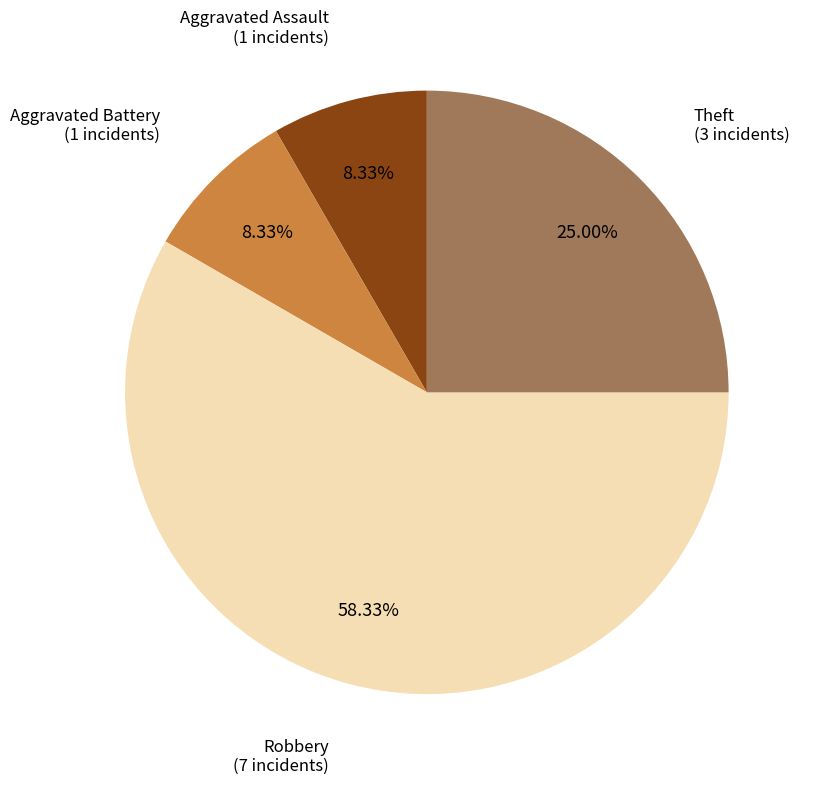

Rank the categories by value from lowest to highest.

Aggravated Assault, Aggravated Battery, Theft, Robbery